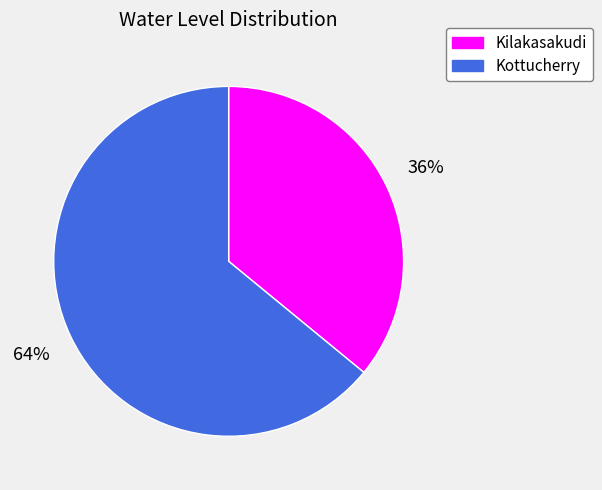

What is the majority slice?

Kottucherry